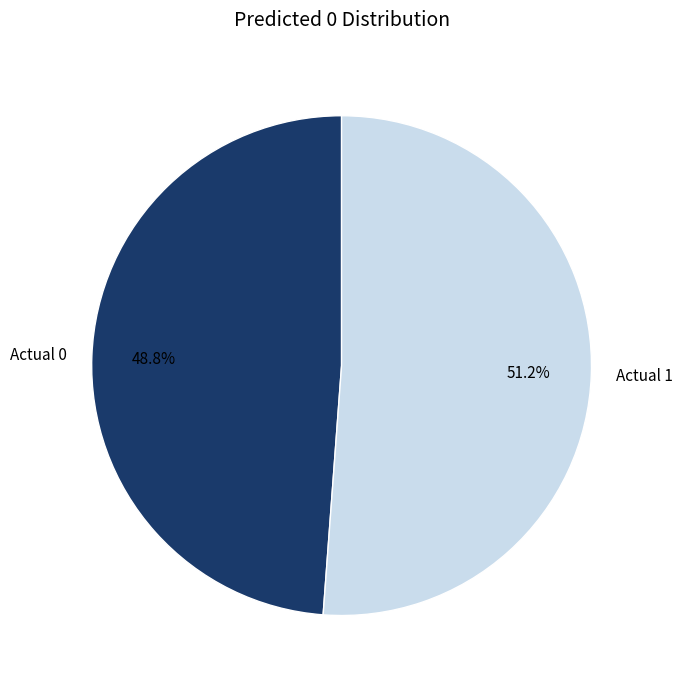

Between Actual 1 and Actual 0, which is larger?

Actual 1